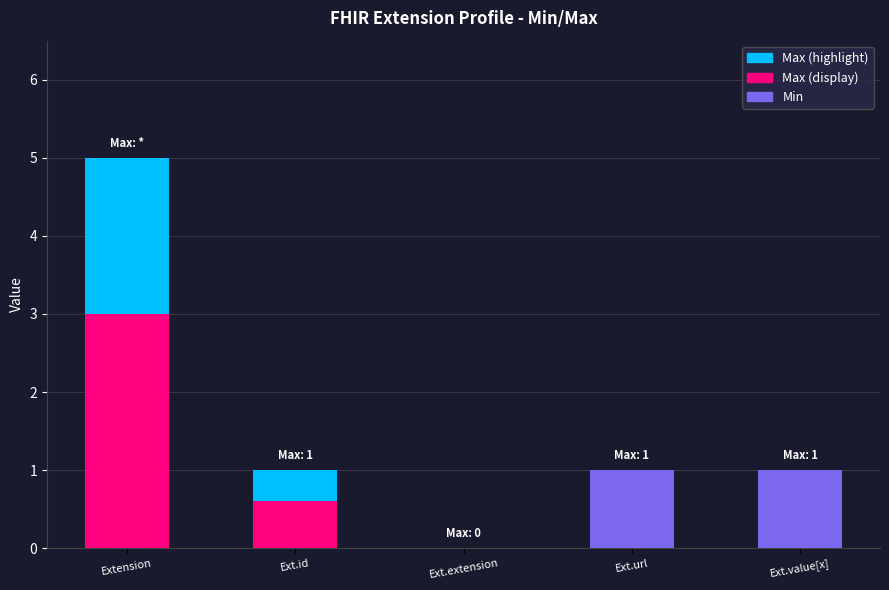

What is the label of the 2nd bar from the left?

Ext.id